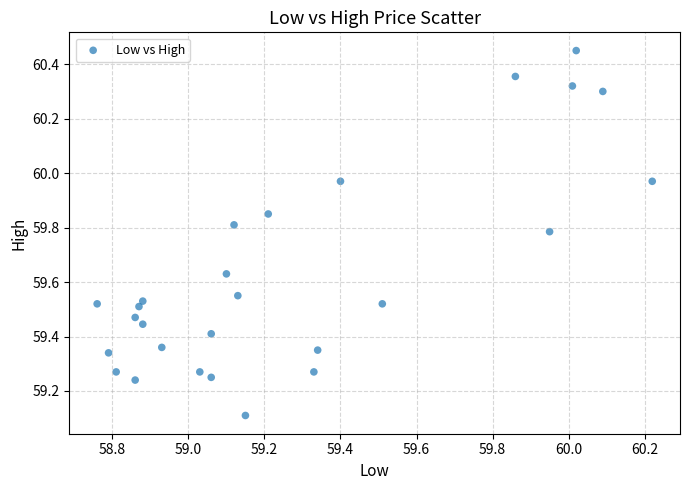

What Y value in the scatter plot is closest to 59?

59.1